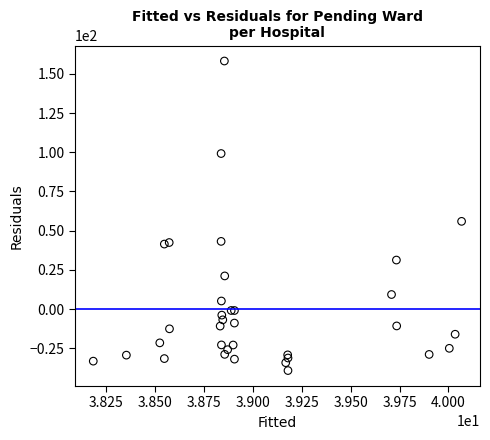

What Y value in the scatter plot is closest to 59?

55.9